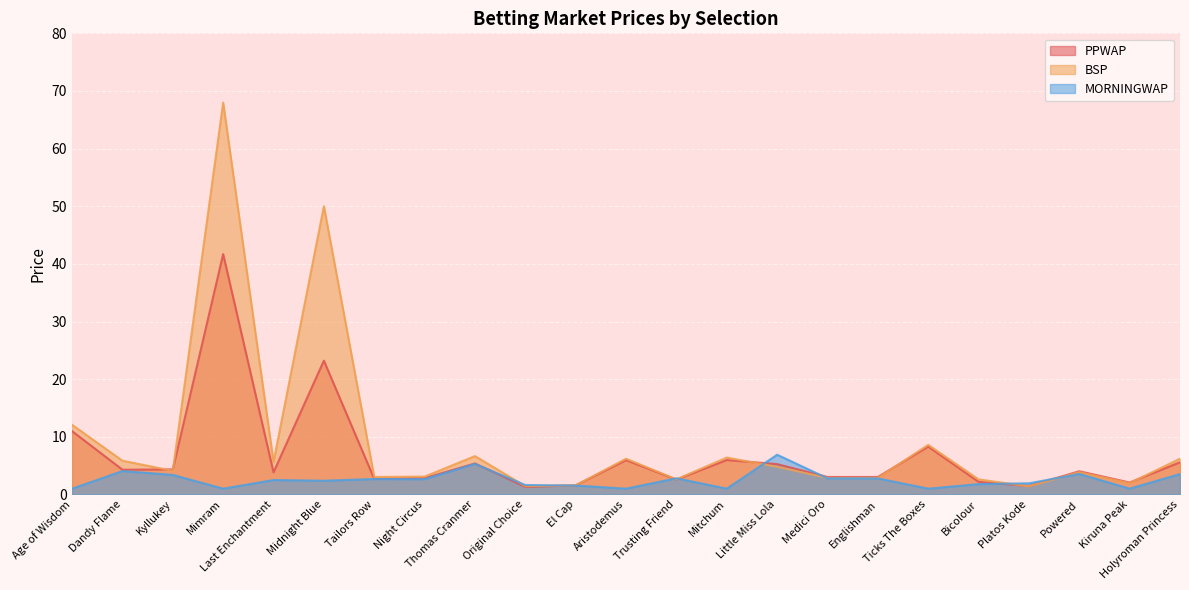

Which category has the lowest value in the BSP series?

Platos Kode